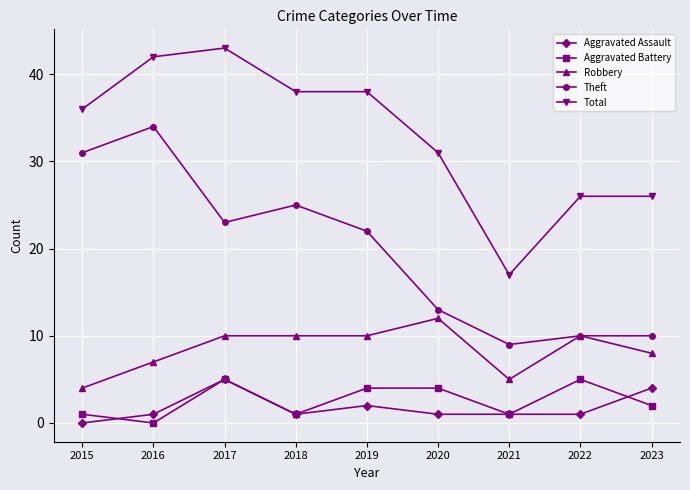

Rank the series at 2019 from highest to lowest value.

Total, Theft, Robbery, Aggravated Battery, Aggravated Assault